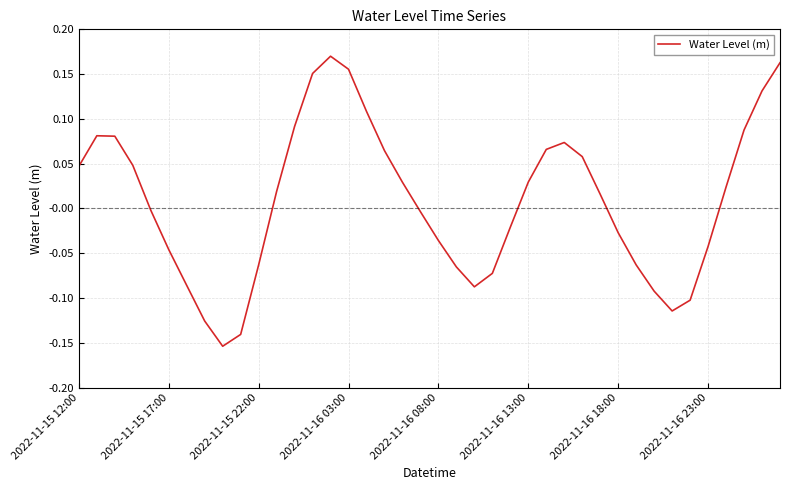

What is the smallest value displayed?

-0.2